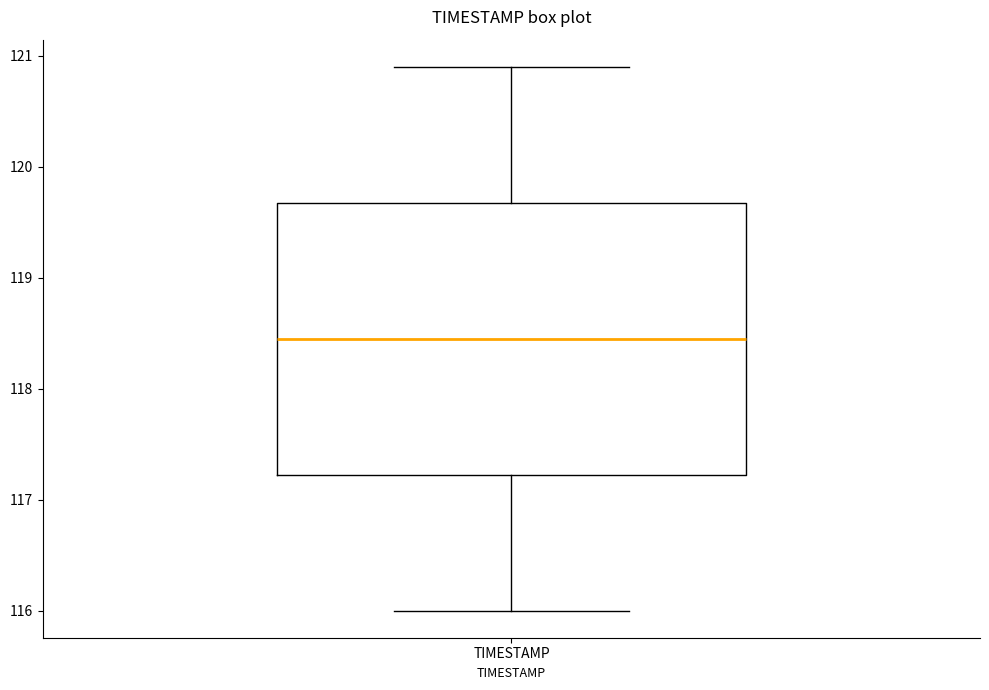

Read this box plot against the y-axis: the position of the median line, the range covered by the box, and the ends of both whiskers. The values are not printed on the chart, so give them approximately, as read against the axis.

median 118.5, box 117.2 to 119.7, whiskers 116.0 to 120.9